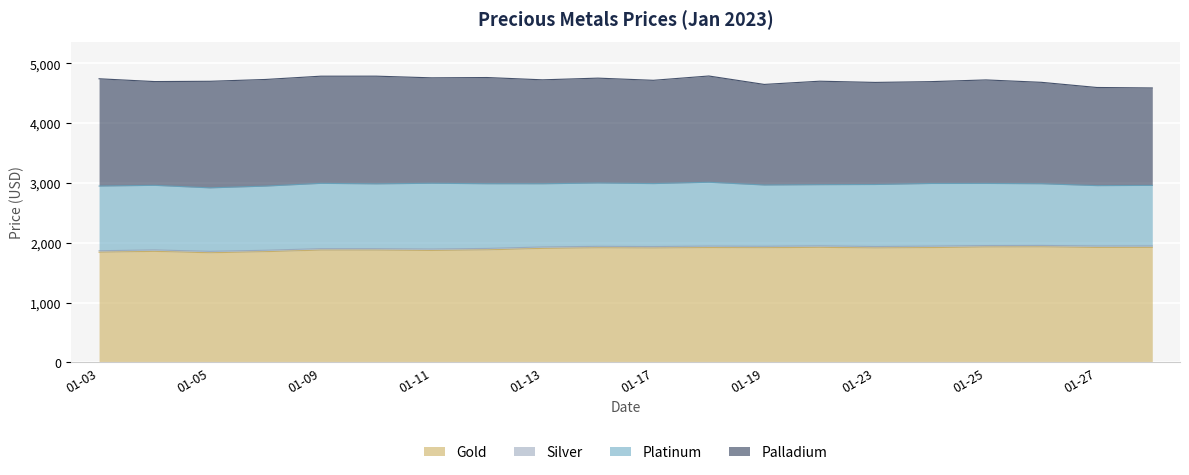

Reading left to right, extract all data points from this chart.

Gold: 1843.2	1857.3	1834.0	1852.2	1878.8	1878.7	1872.3	1882.5	1907.2	1917.0	1913.8	1920.7	1918.6	1924.9	1914.8	1920.8	1930.8	1932.5	1923.0	1924.1
Silver: 24.3	24.3	23.4	23.5	23.9	23.5	23.9	23.7	23.7	24.2	24.1	24.2	23.4	23.9	23.7	23.7	23.4	23.7	23.7	23.6
Platinum: 1082.0	1080.0	1062.0	1073.0	1092.0	1084.0	1100.0	1082.0	1057.0	1059.0	1053.0	1068.0	1025.0	1024.0	1037.0	1048.0	1039.0	1032.0	1010.0	1013.0
Palladium: 1795.0	1736.0	1783.0	1784.0	1793.0	1802.0	1764.0	1777.0	1739.0	1755.0	1728.0	1778.0	1683.0	1731.0	1708.0	1704.0	1732.0	1697.0	1642.0	1630.0